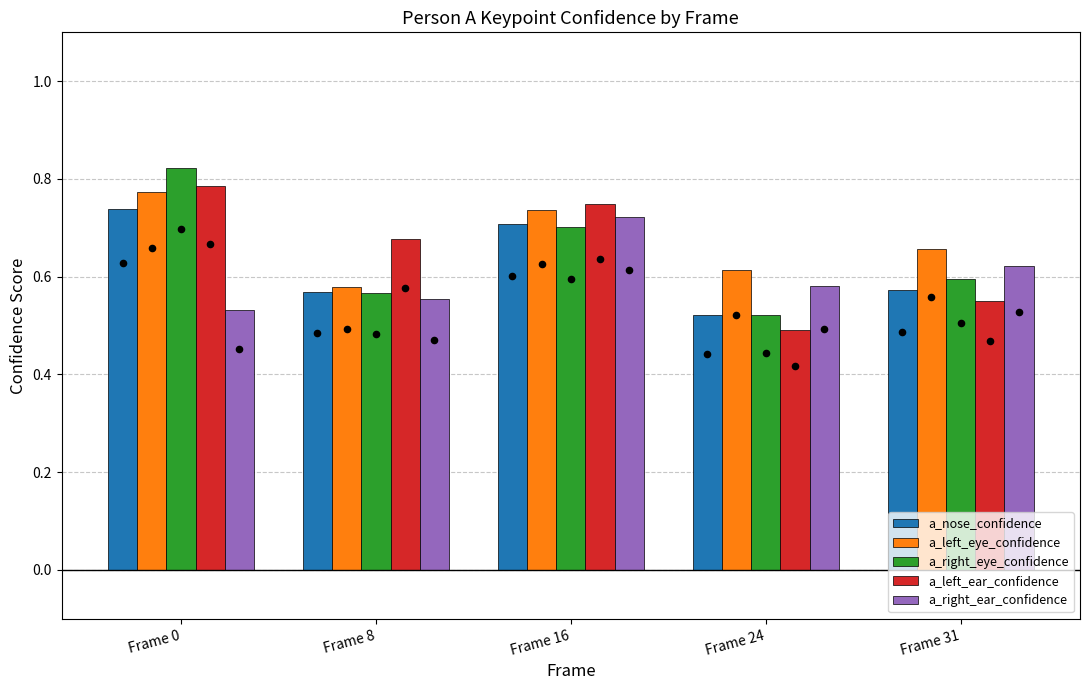

Which series reaches the maximum Y coordinate?

a_right_eye_confidence